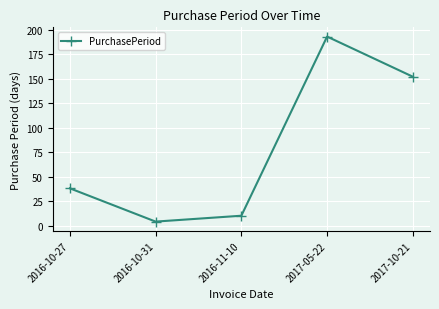

What value does the data have at 2016-10-27?

38